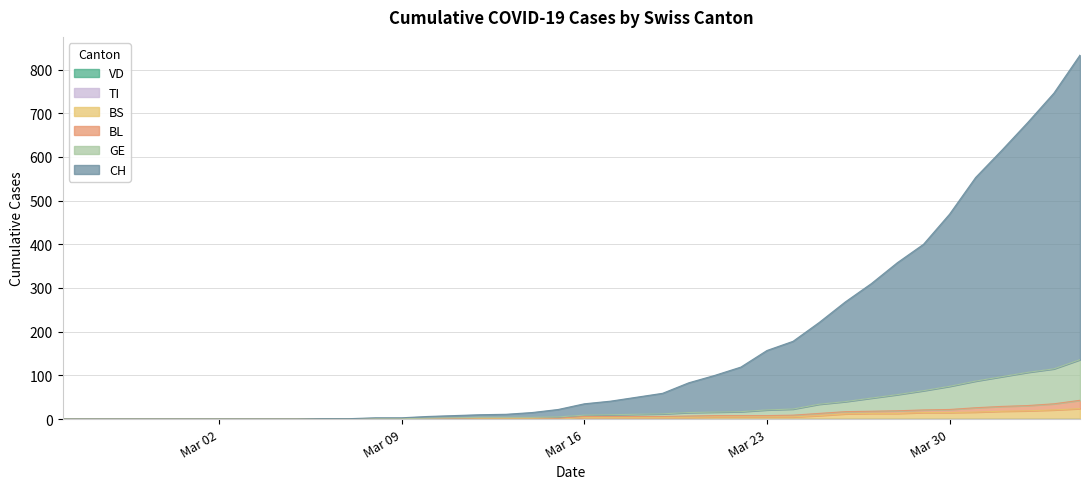

How many lines are shown in the chart?

6